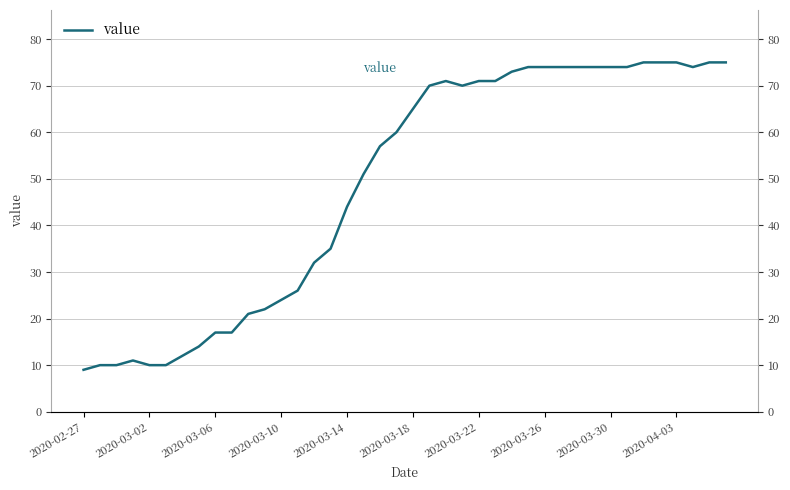

What is the difference between the maximum and minimum values?

66